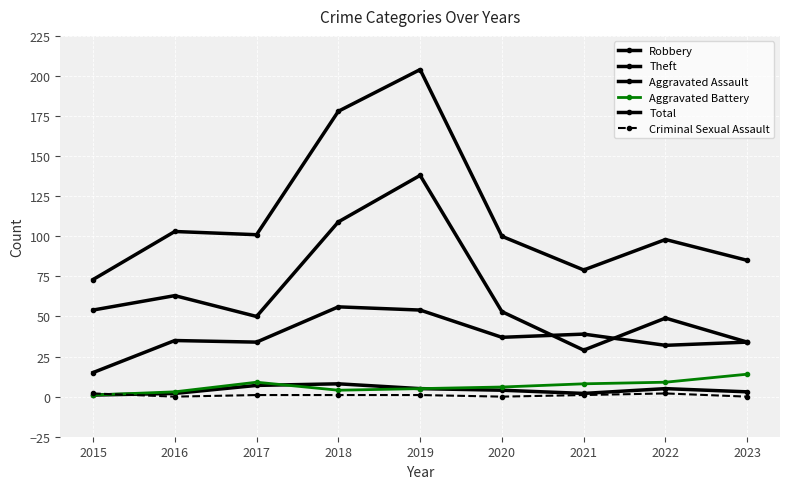

In Theft, how many points are higher than both neighbors (excluding endpoints)?

3